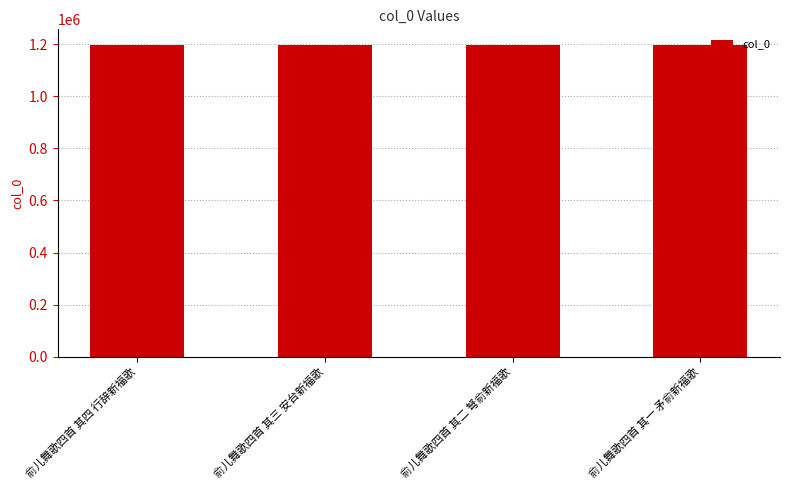

What is the minimum value shown in the chart?

1196785